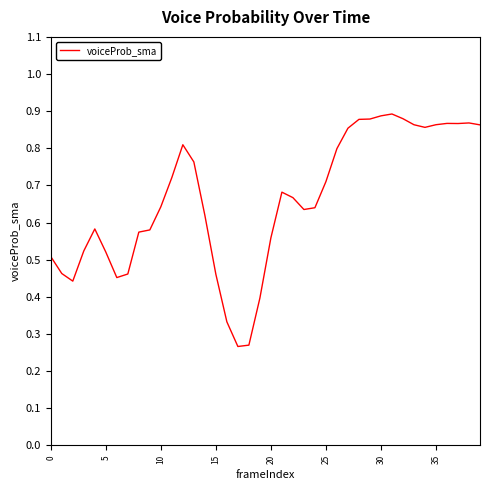

Which label corresponds to the largest value in the chart?

31